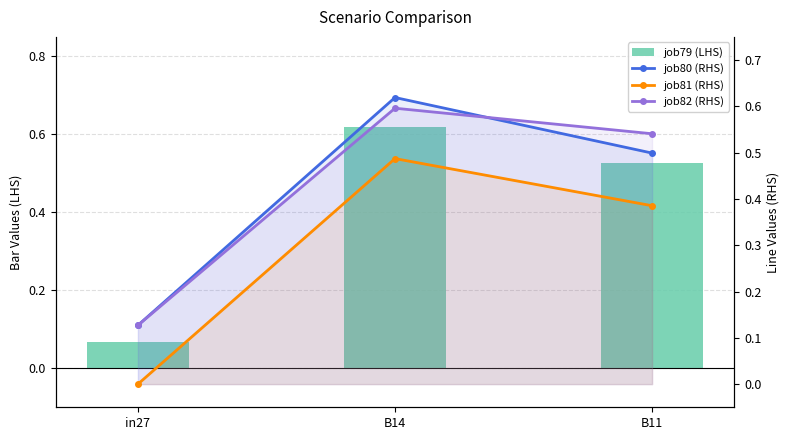

Which series has the largest total across all categories?

job82_scenario2_174